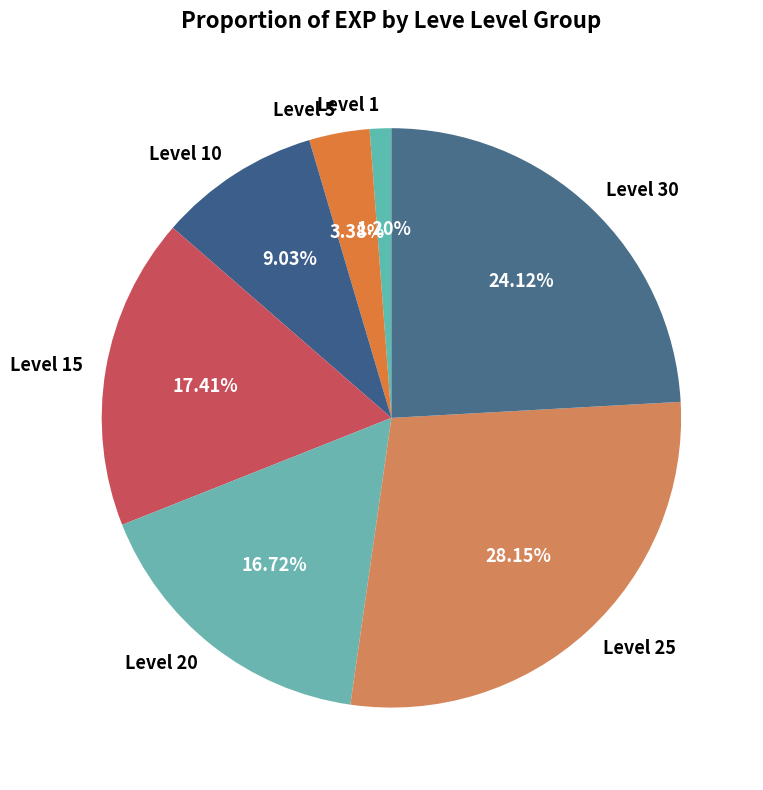

Is the sum of Level 10 and Level 5 greater than half?

No